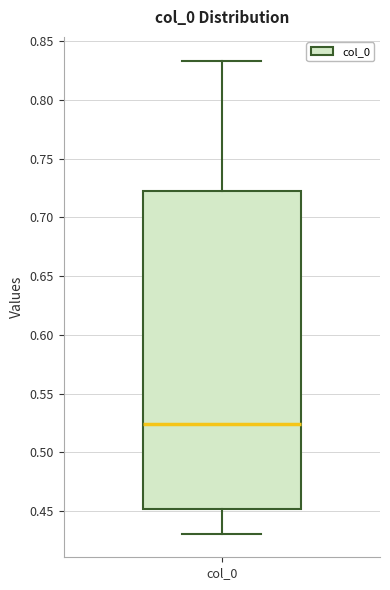

Transcribe this box plot: give where the median line is, the range the box spans, and where the two whiskers end, as read against the y-axis. The values are not printed on the chart, so give them approximately, as read against the axis.

median 0.525, box 0.450 to 0.725, whiskers 0.430 to 0.835